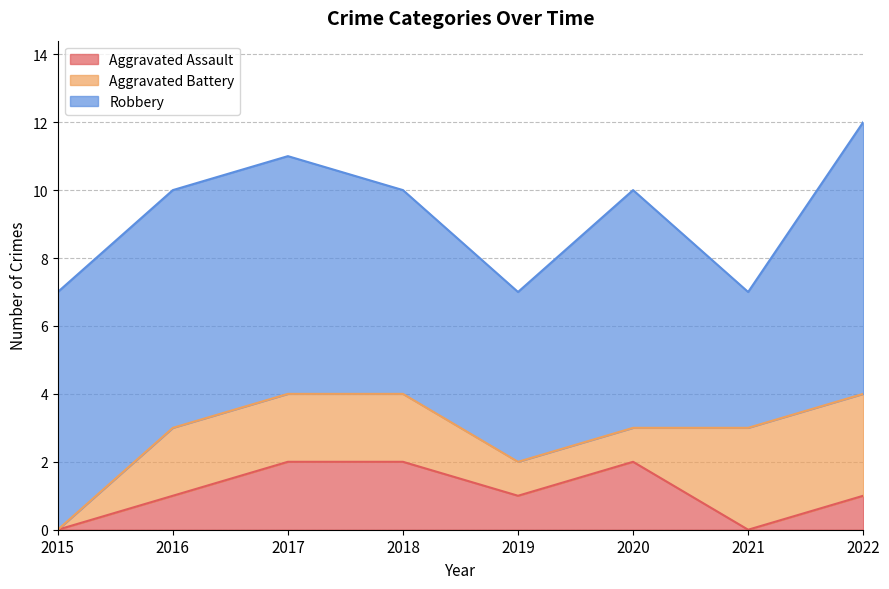

In Aggravated Assault, how many points are higher than both neighbors (excluding endpoints)?

1